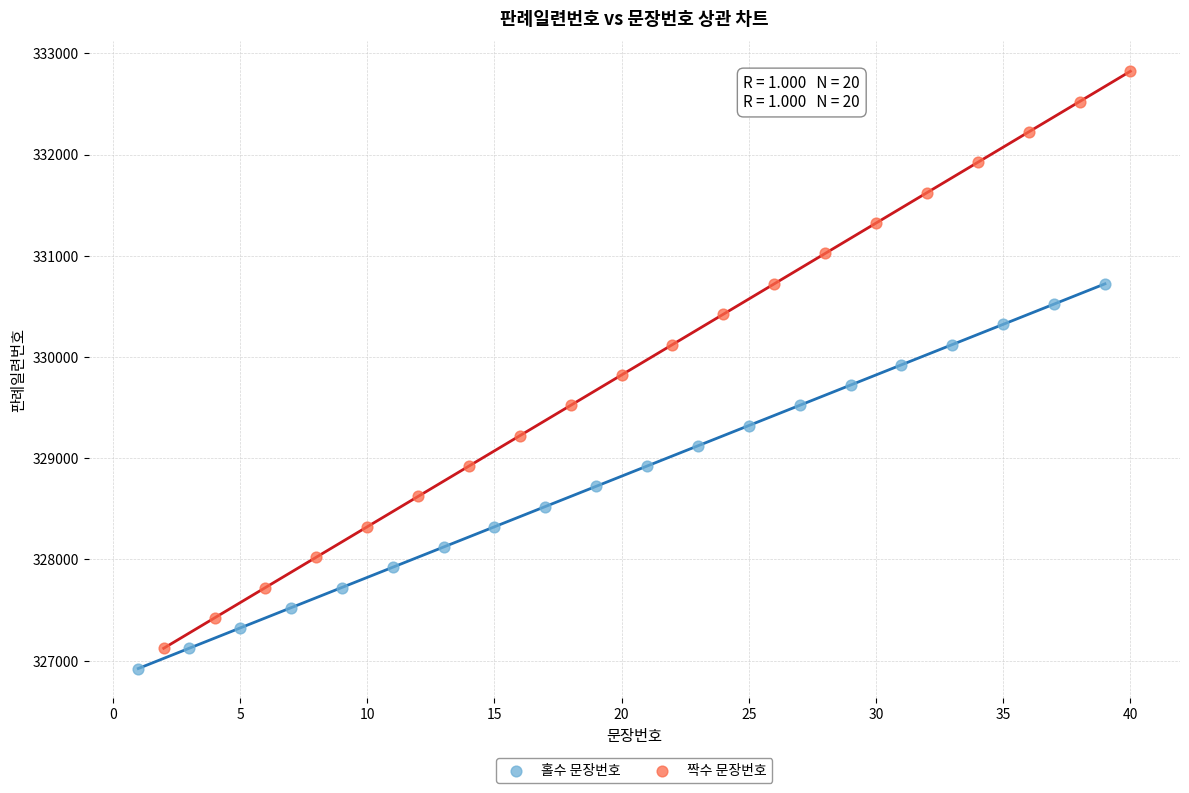

Which series has the widest spread of Y values?

짝수 문장번호